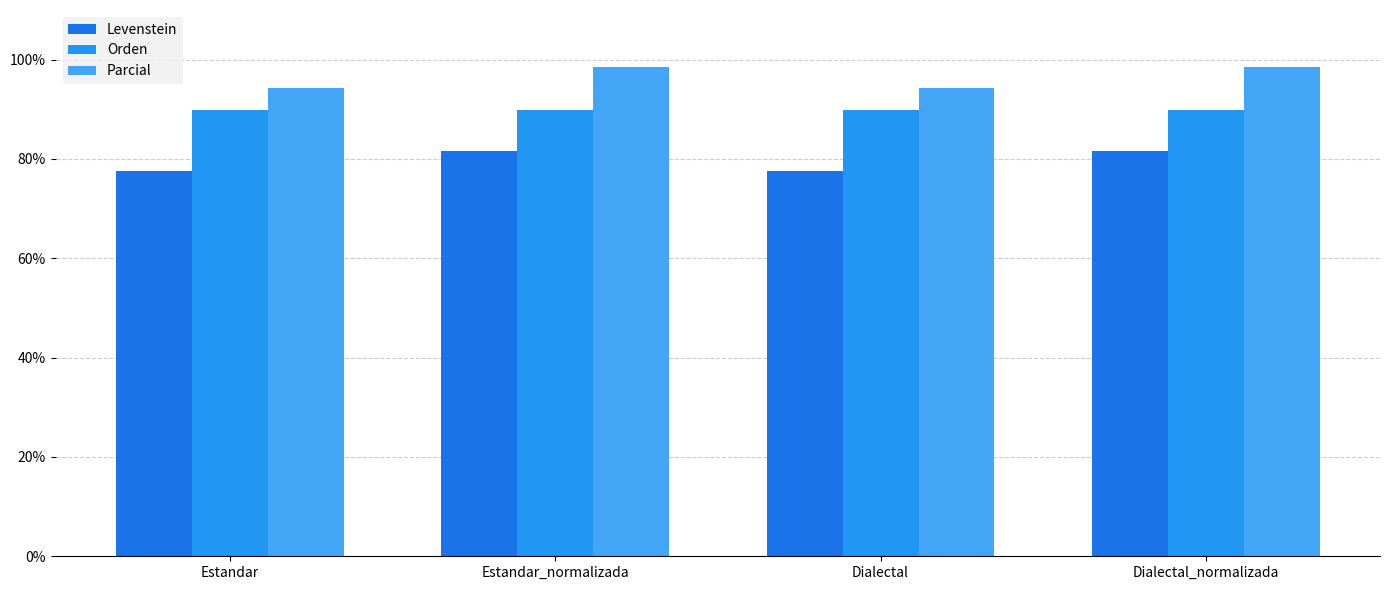

What is the value of the Orden bar at the 2nd from the left?

89.9